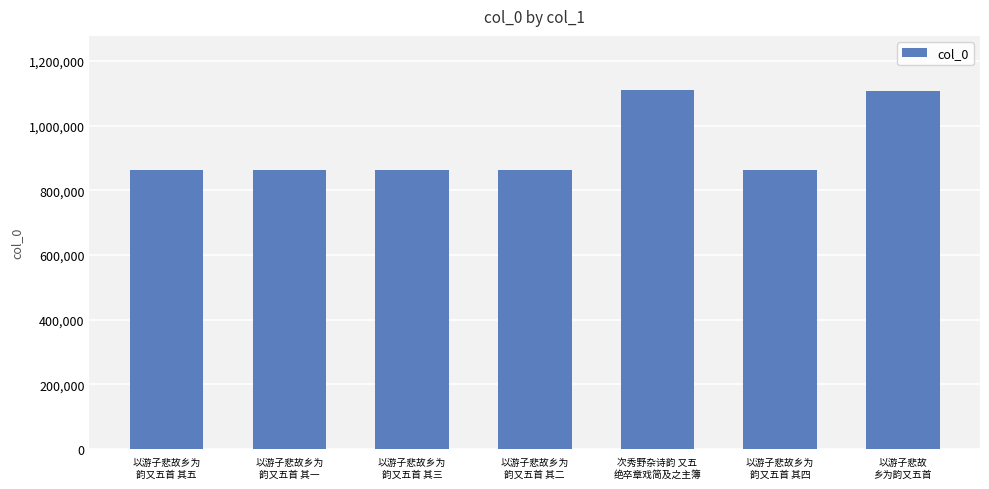

What is the greatest value displayed?

1110961